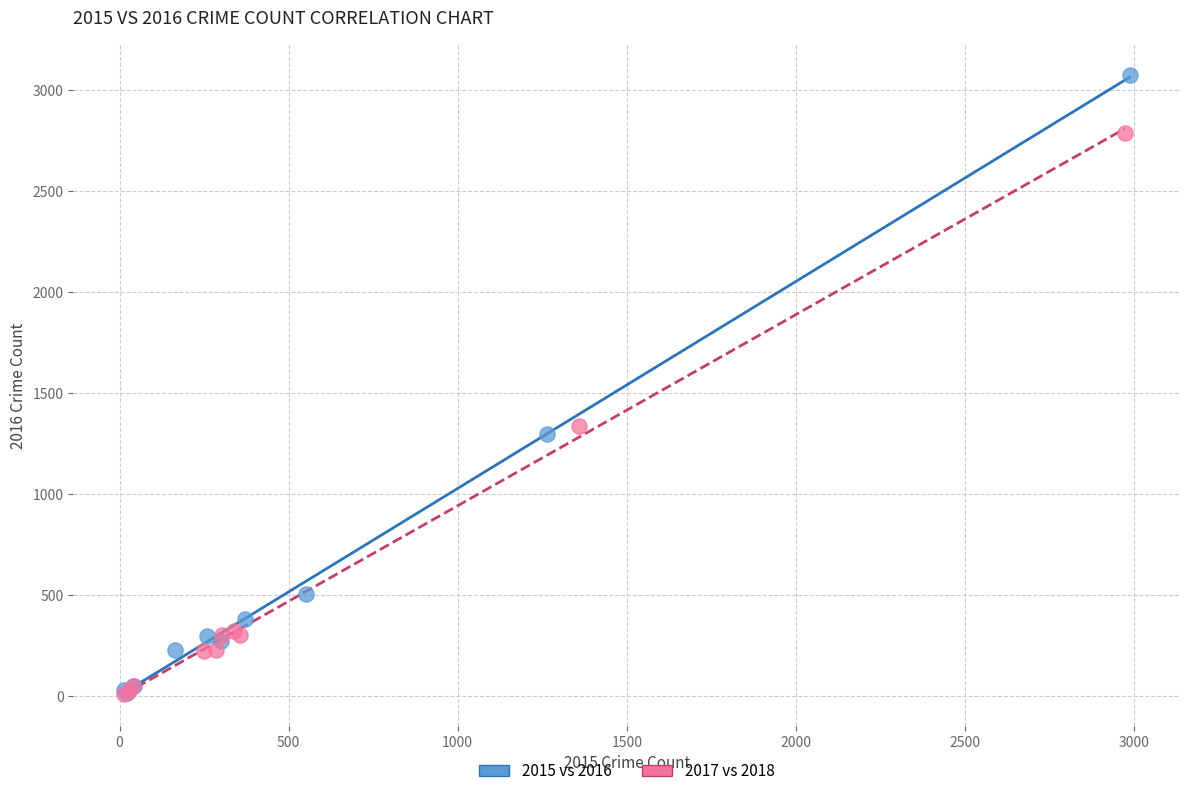

What are all the series names shown in the legend?

2015 vs 2016, 2017 vs 2018